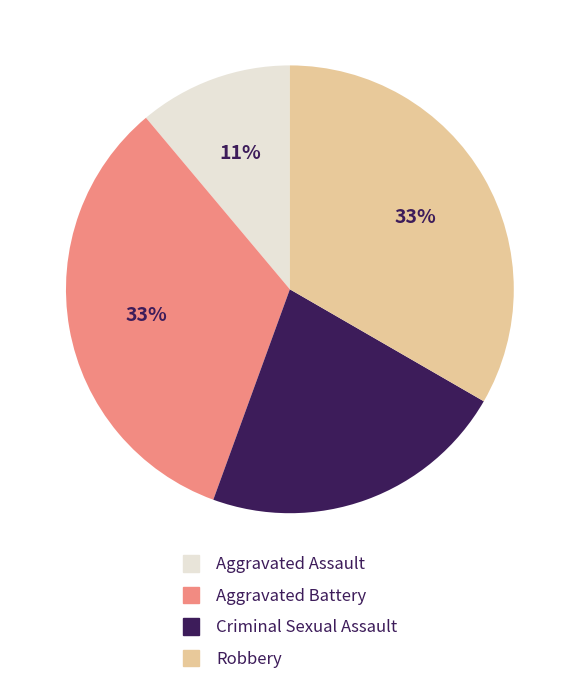

Do Aggravated Battery and Robbery together represent more than half of the pie?

Yes